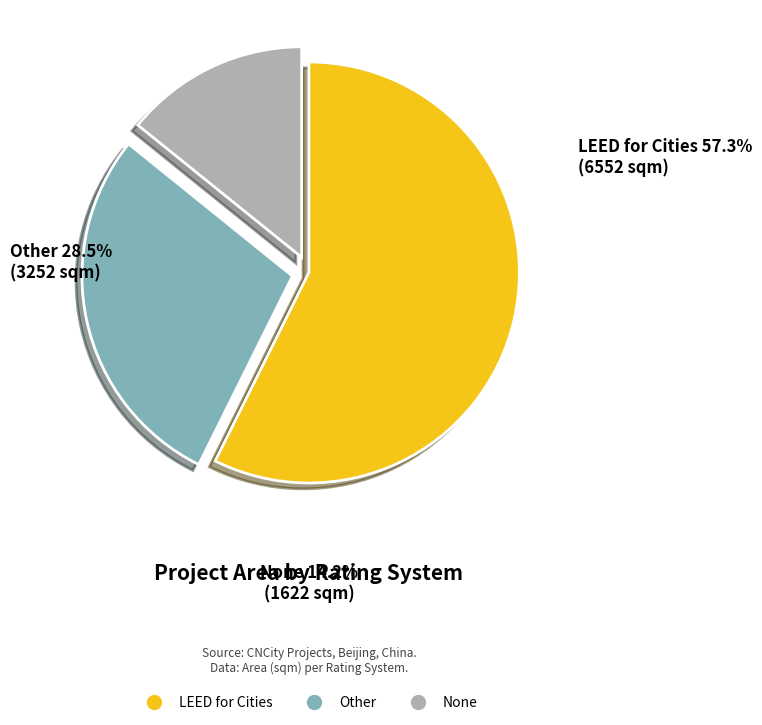

Between Other and None, which is larger?

Other